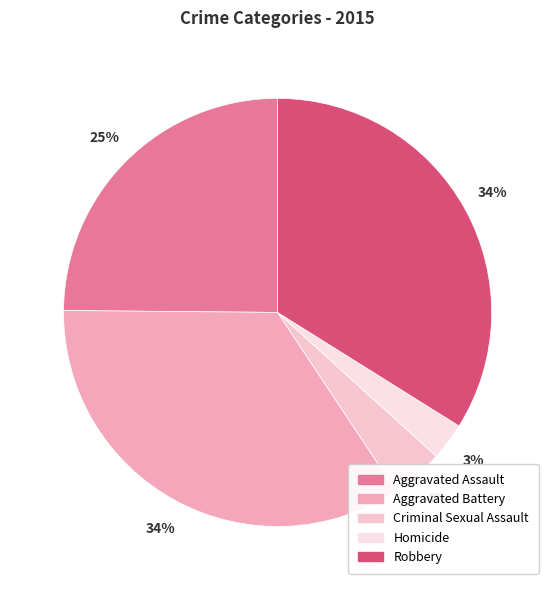

To the nearest percent, what portion does Aggravated Assault represent?

25%